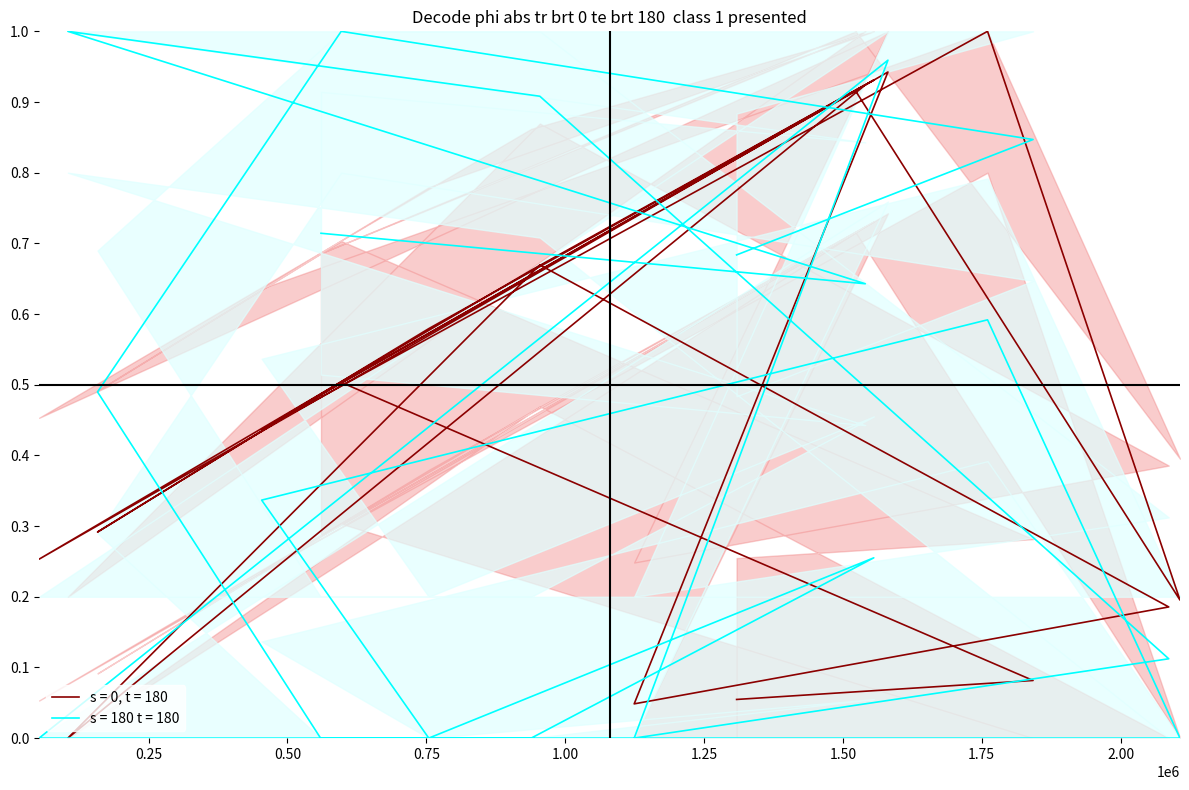

What position from the right is 596882?

3